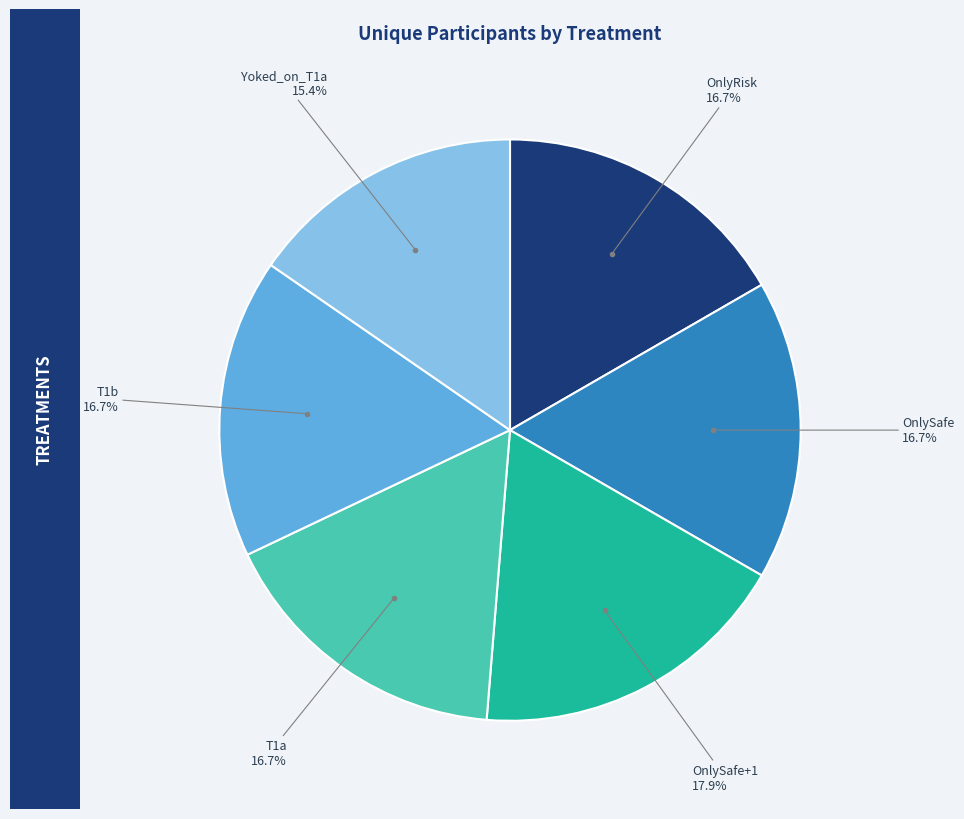

Is there a majority slice in this chart?

No